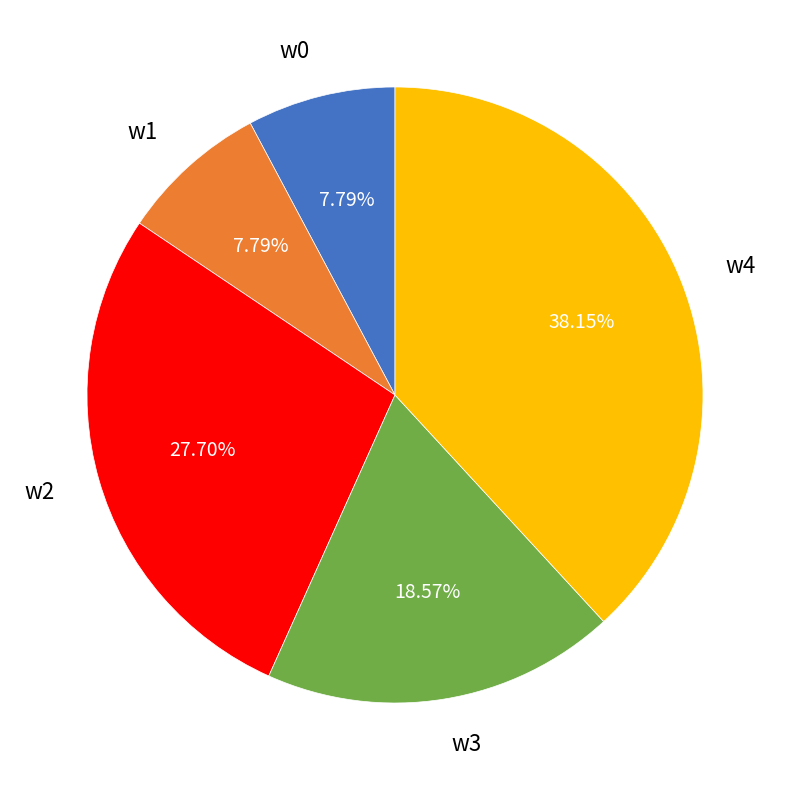

True or false: w1 accounts for 8% of the total.

True